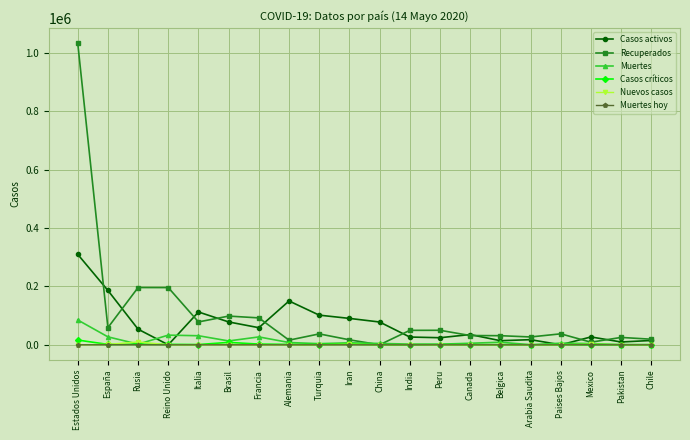

What is the label of the 13th point from the right?

Alemania